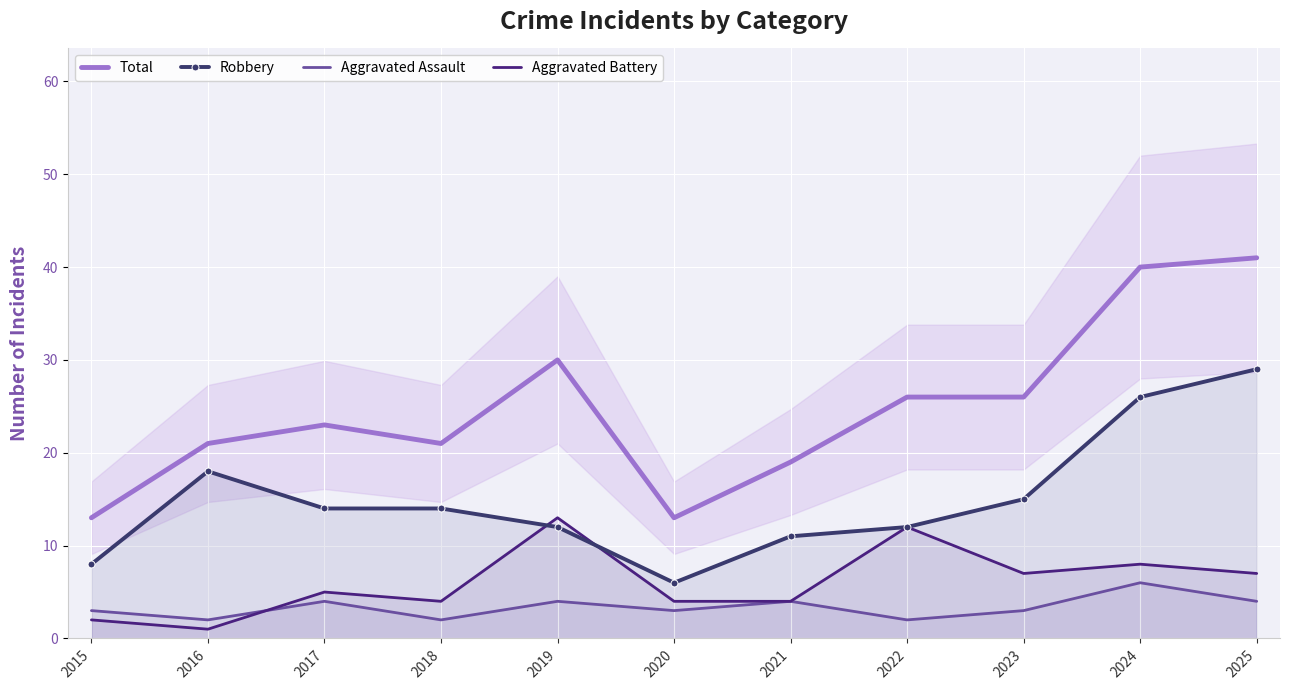

True or false: Aggravated Assault and Total intersect in this chart.

False